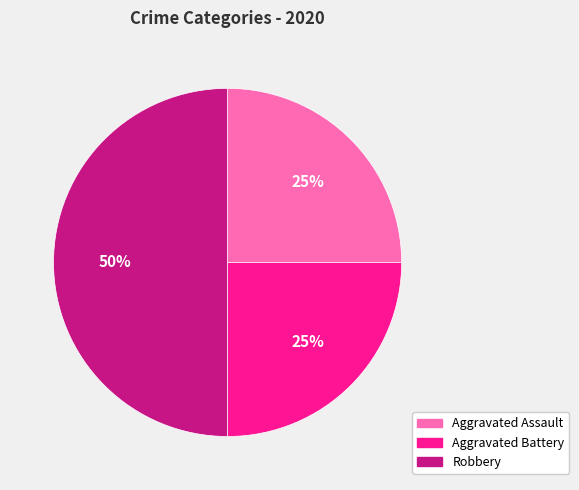

To the nearest percent, what is the difference between the Aggravated Battery and Robbery slice percentages?

25%